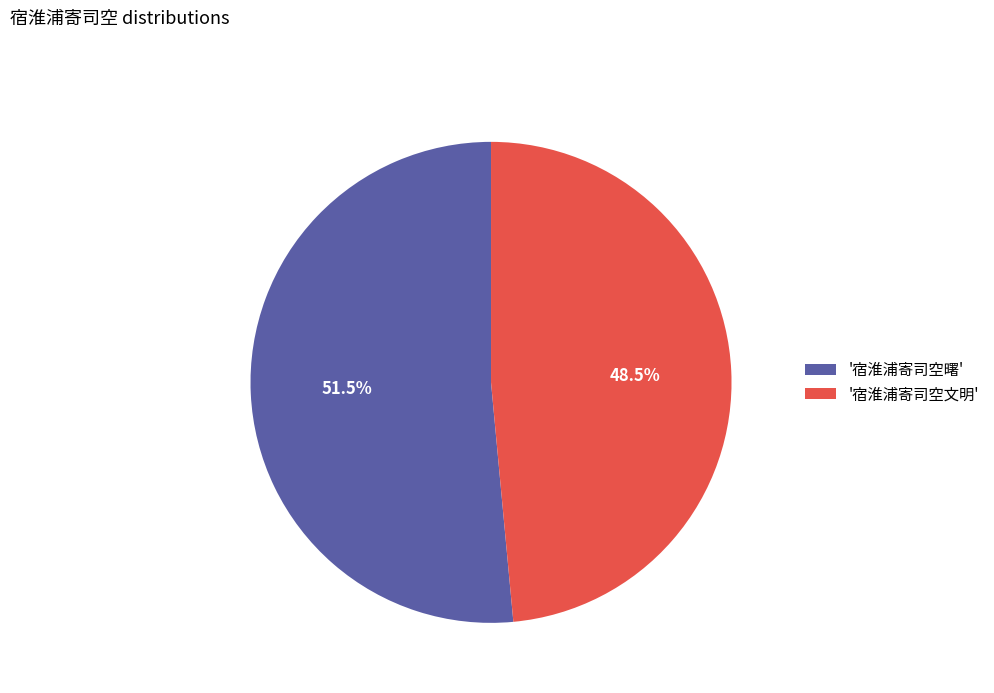

Approximately how many times larger is the value at '宿淮浦寄司空文明' compared to '宿淮浦寄司空曙'?

0.9